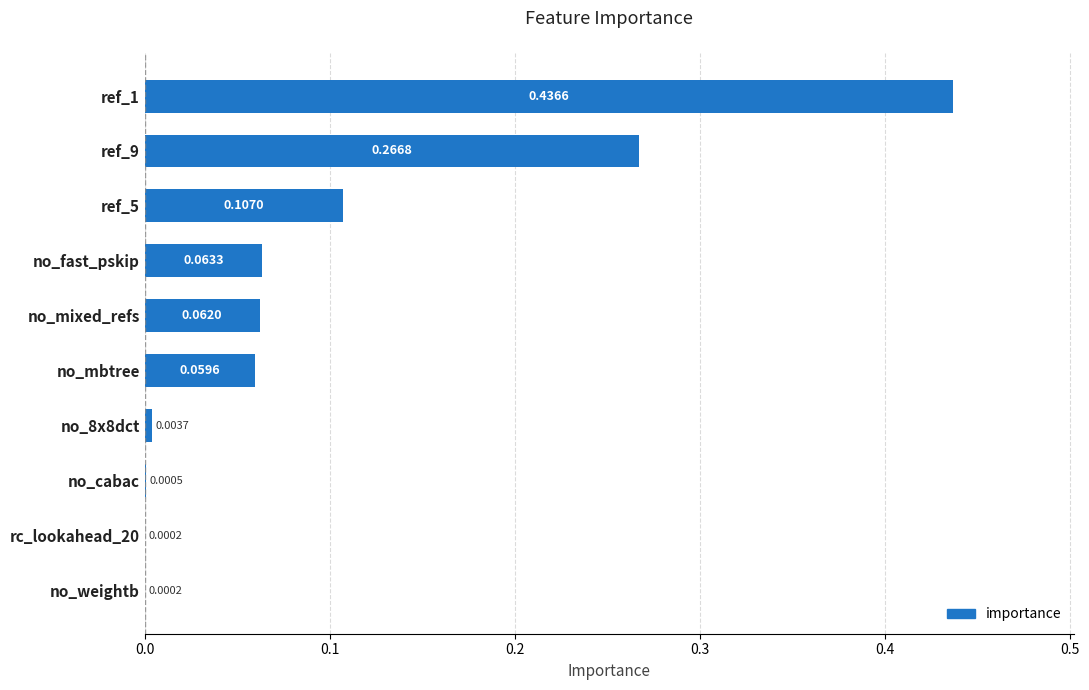

Between ref_1 and ref_5, which is larger?

ref_1